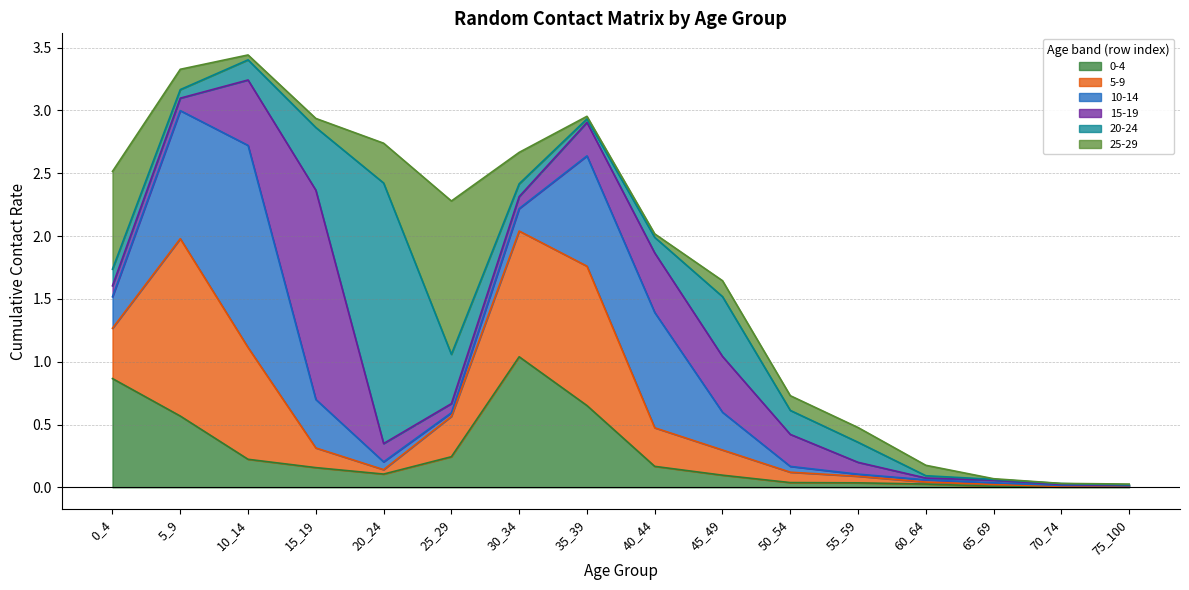

Reading right to left, what are all the values shown in this chart?

0-4: 75_100=0.0	70_74=0.0	65_69=0.0	60_64=0.0	55_59=0.0	50_54=0.0	45_49=0.1	40_44=0.2	35_39=0.7	30_34=1.0	25_29=0.2	20_24=0.1	15_19=0.2	10_14=0.2	5_9=0.6	0_4=0.9
5-9: 75_100=0.0	70_74=0.0	65_69=0.0	60_64=0.0	55_59=0.1	50_54=0.1	45_49=0.2	40_44=0.3	35_39=1.1	30_34=1.0	25_29=0.3	20_24=0.0	15_19=0.2	10_14=0.9	5_9=1.4	0_4=0.4
10-14: 75_100=0.0	70_74=0.0	65_69=0.0	60_64=0.0	55_59=0.0	50_54=0.0	45_49=0.3	40_44=0.9	35_39=0.9	30_34=0.2	25_29=0.0	20_24=0.1	15_19=0.4	10_14=1.6	5_9=1.0	0_4=0.3
15-19: 75_100=0.0	70_74=0.0	65_69=0.0	60_64=0.0	55_59=0.1	50_54=0.3	45_49=0.4	40_44=0.5	35_39=0.3	30_34=0.1	25_29=0.1	20_24=0.1	15_19=1.7	10_14=0.5	5_9=0.1	0_4=0.1
20-24: 75_100=0.0	70_74=0.0	65_69=0.0	60_64=0.0	55_59=0.2	50_54=0.2	45_49=0.5	40_44=0.1	35_39=0.0	30_34=0.1	25_29=0.4	20_24=2.1	15_19=0.5	10_14=0.2	5_9=0.1	0_4=0.1
25-29: 75_100=0.0	70_74=0.0	65_69=0.0	60_64=0.1	55_59=0.1	50_54=0.1	45_49=0.1	40_44=0.0	35_39=0.0	30_34=0.3	25_29=1.2	20_24=0.3	15_19=0.1	10_14=0.0	5_9=0.2	0_4=0.8